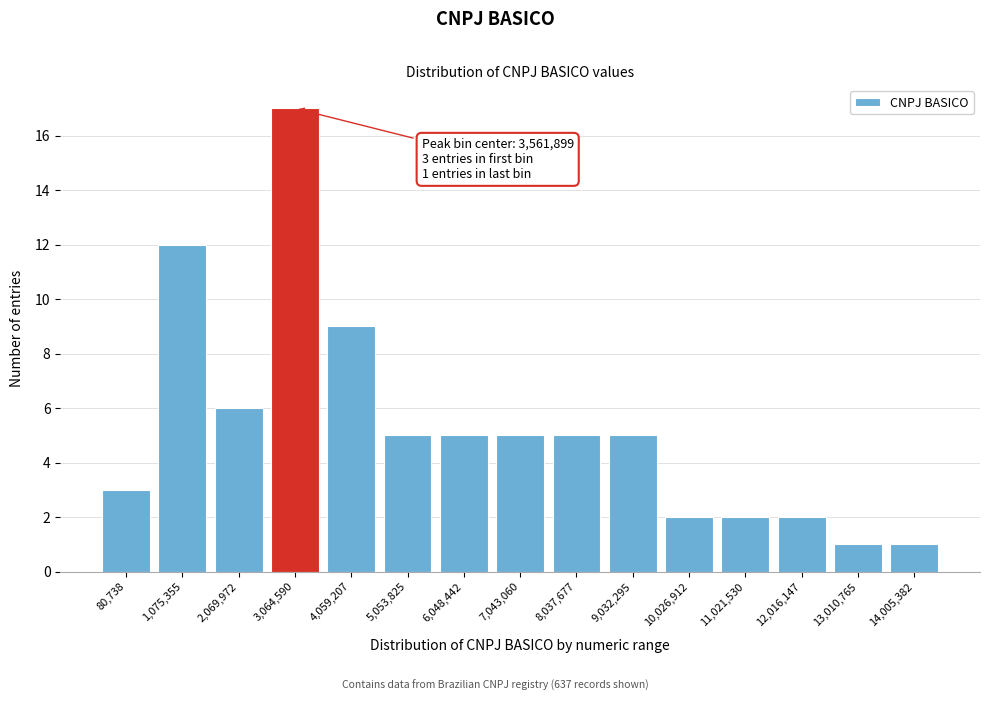

Reading left to right, list all the values displayed in this chart.

3	12	6	17	9	5	5	5	5	5	2	2	2	1	1